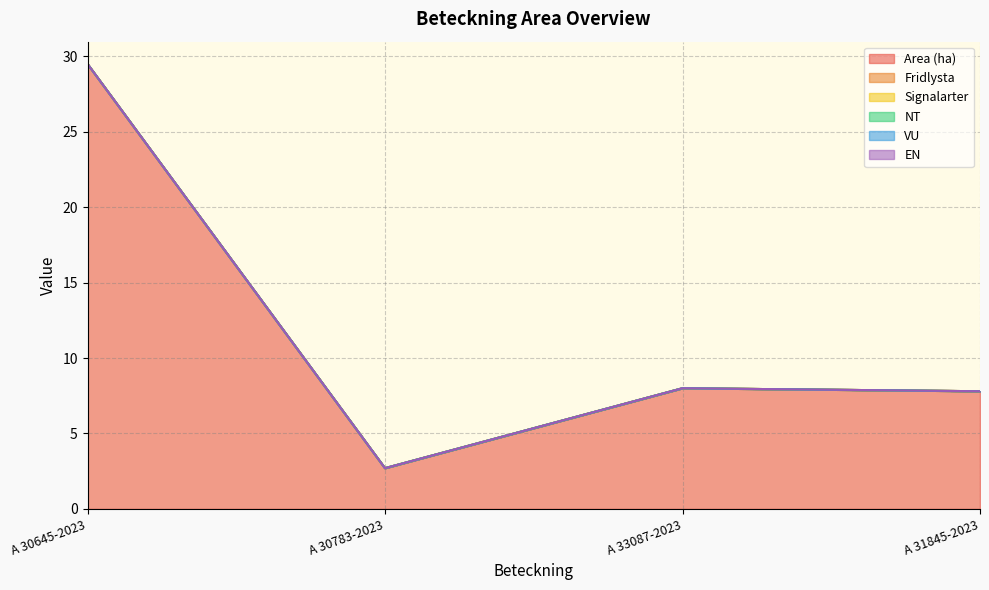

Which series changed the most between A 30645-2023 and A 30783-2023?

Area (ha)